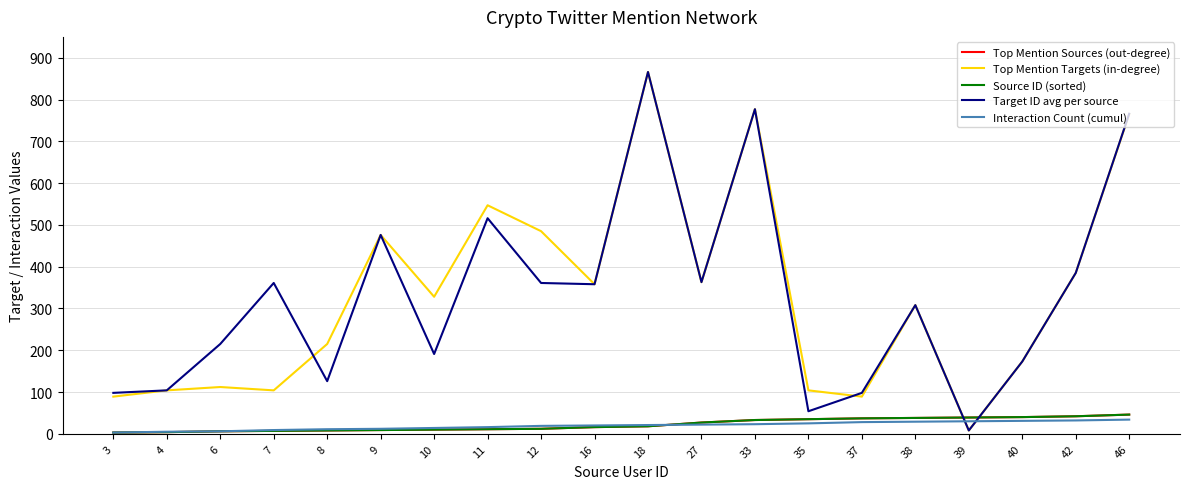

What is the smallest value displayed?

3